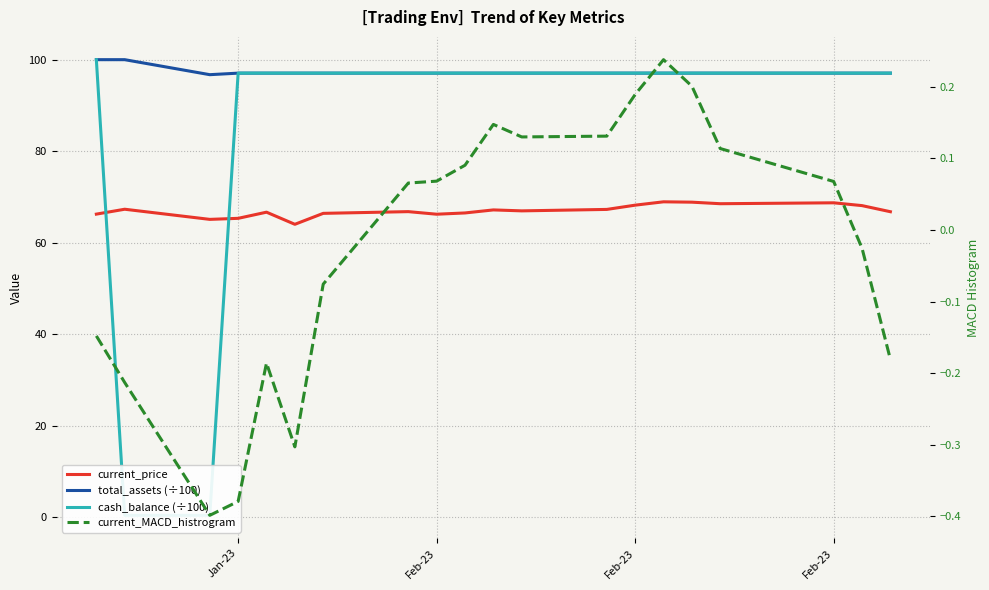

True or false: current_MACD_histrogram has more than 0 interior local peaks.

True